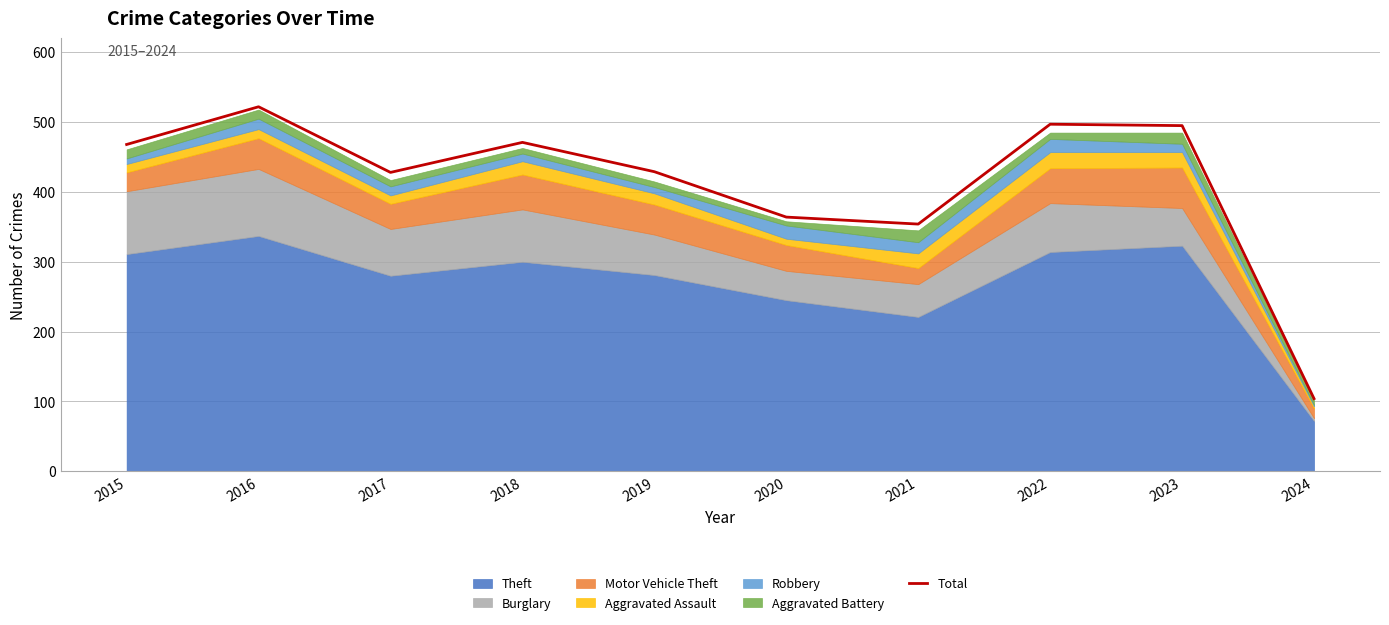

True or false: the data shows 216 at 2015.

False